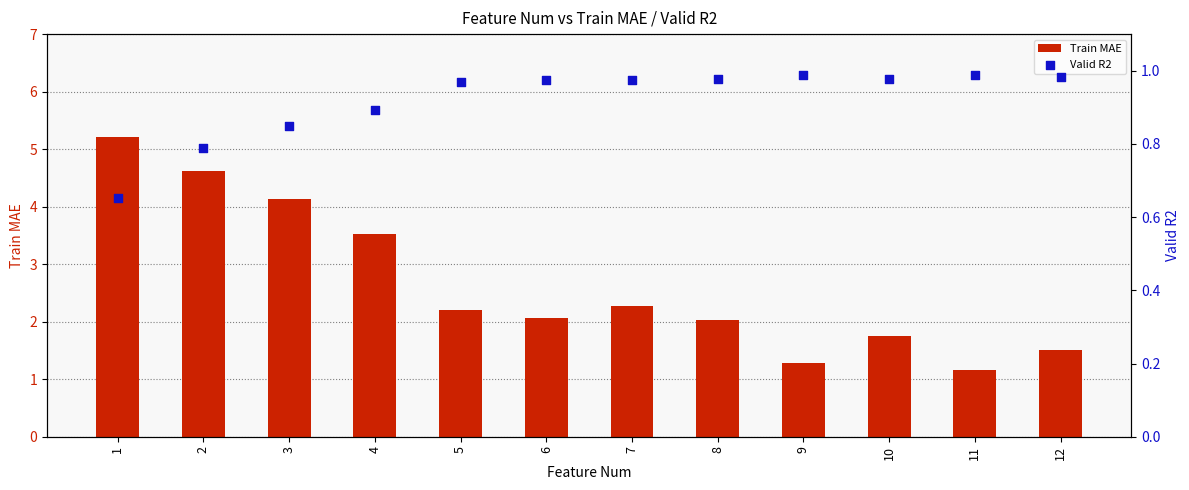

Which series reaches the minimum Y coordinate?

Valid R2